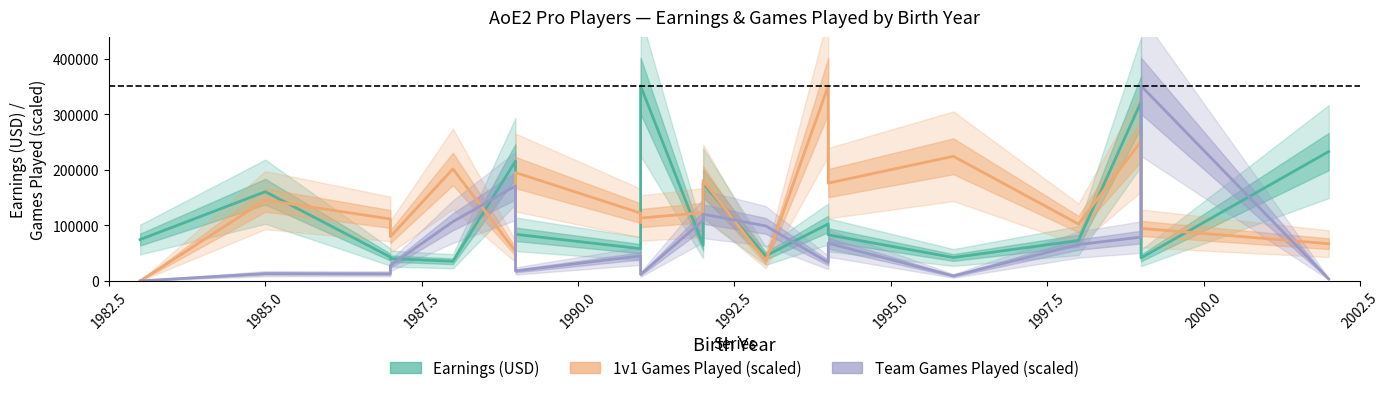

At how many categories does at least one series exceed 320788?

2